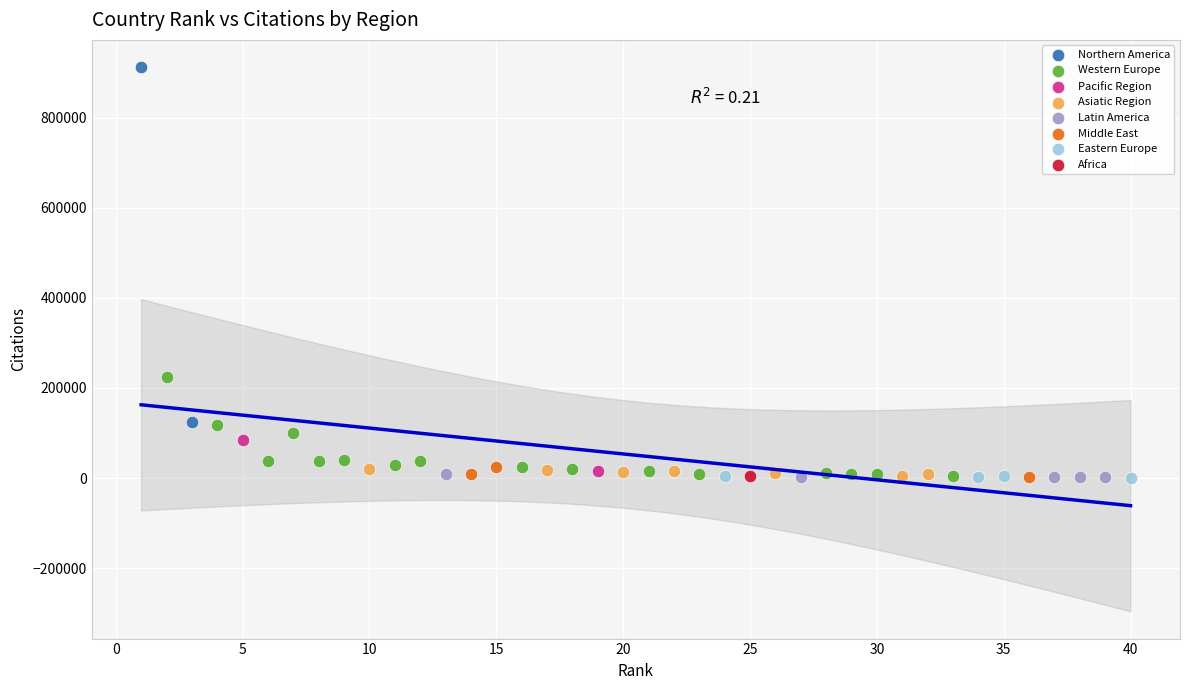

Which series contains the highest Y value?

Northern America